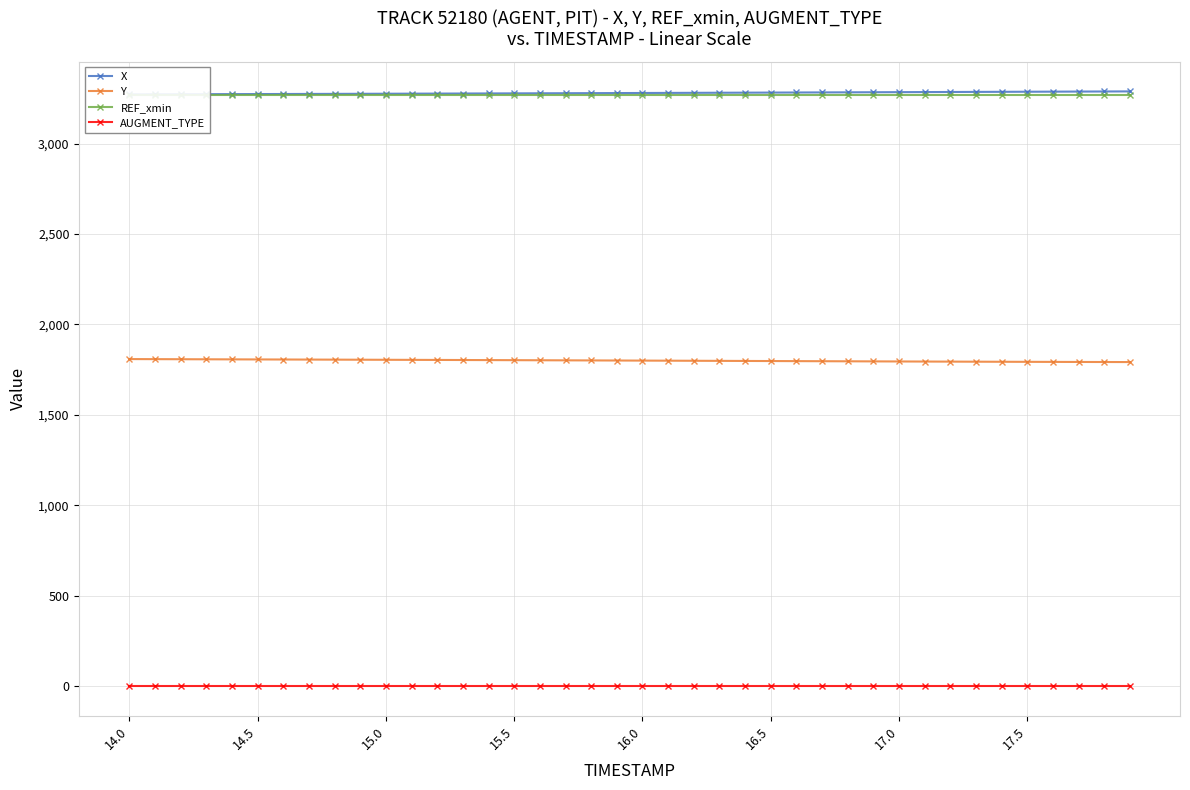

True or false: REF_xmin and Y intersect in this chart.

False